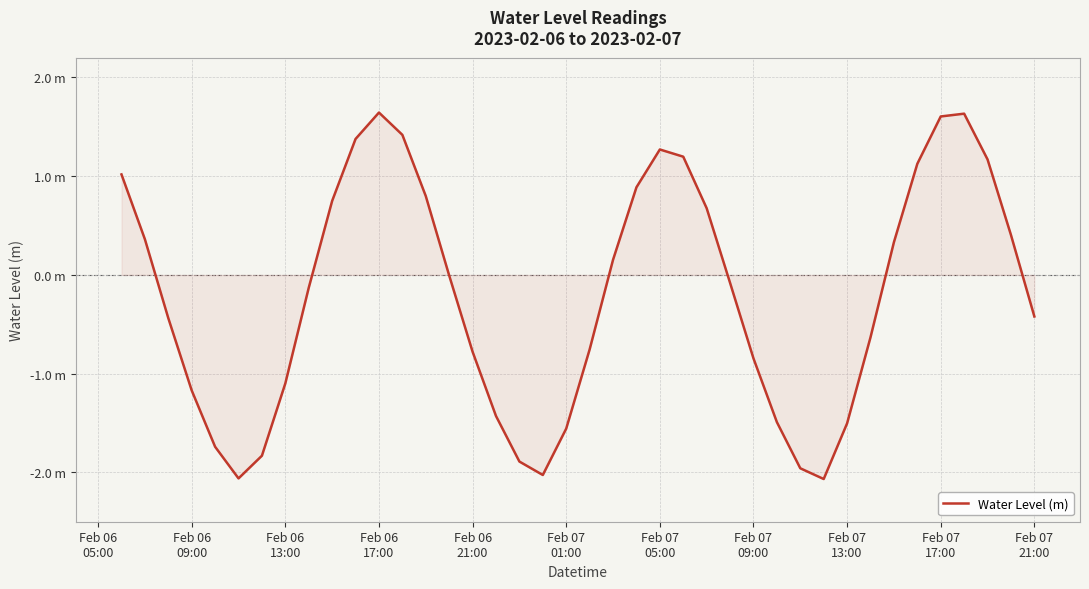

Does the chart have visible grid lines?

Yes